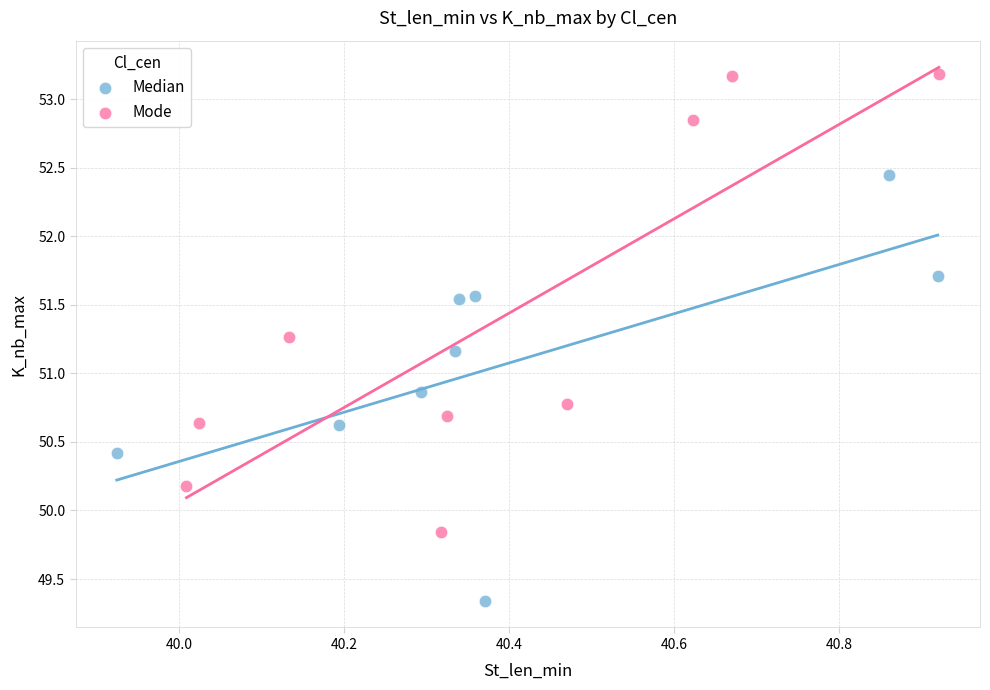

Which series reaches the minimum Y coordinate?

Median